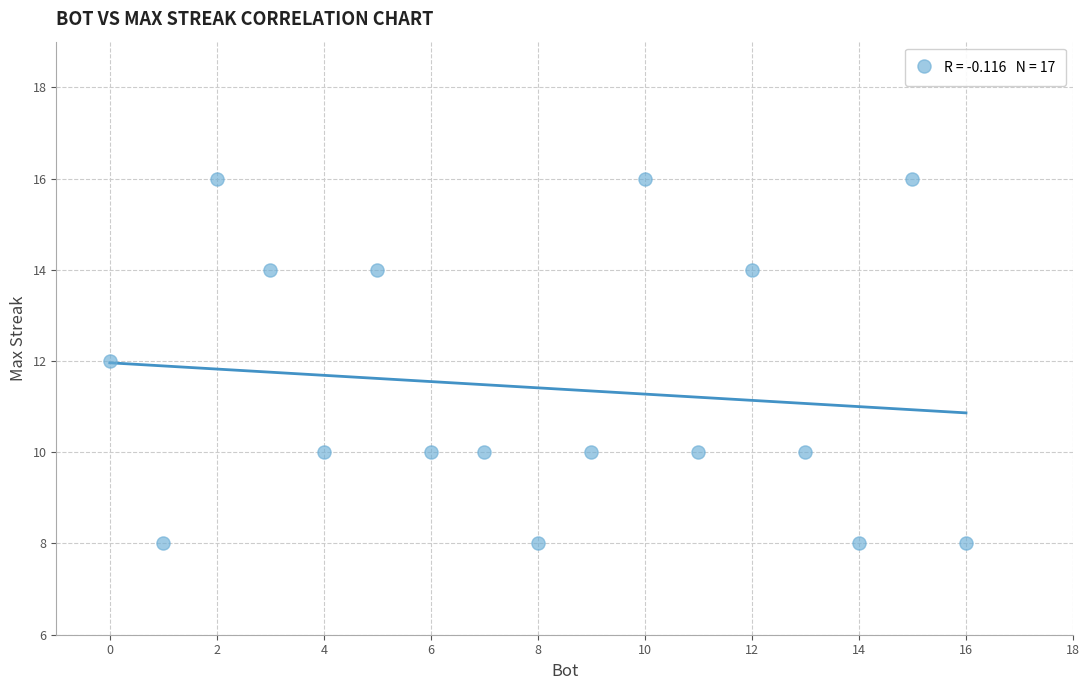

What is the range of Y values (max minus min)?

8